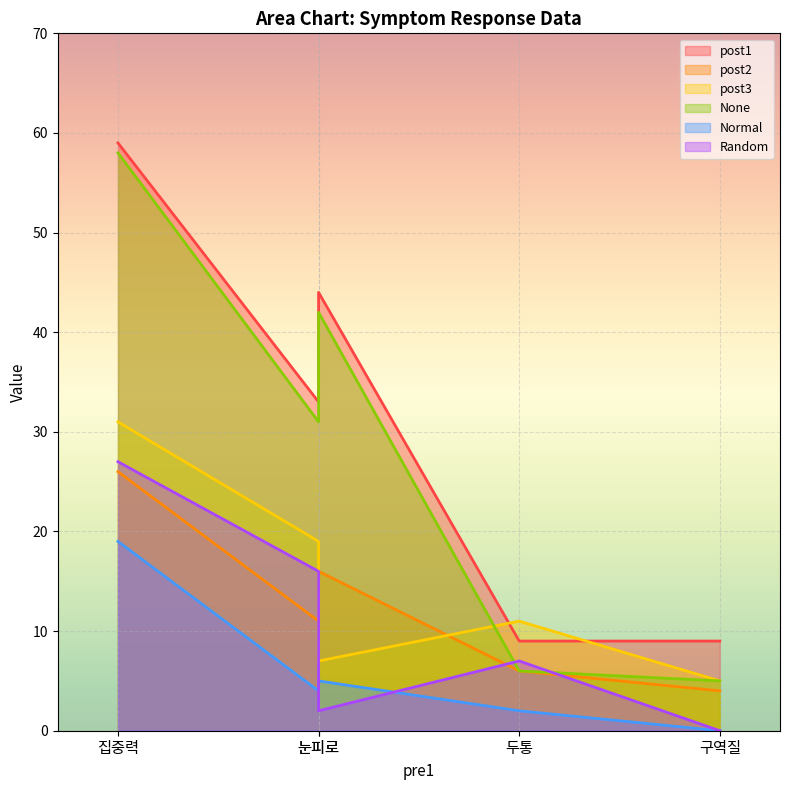

Between which two adjacent categories do post3 and post2 first intersect?

집중력 and 눈피로